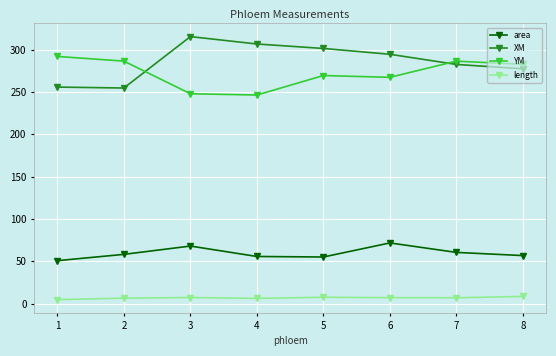

How many interior local peaks does the area series have?

2